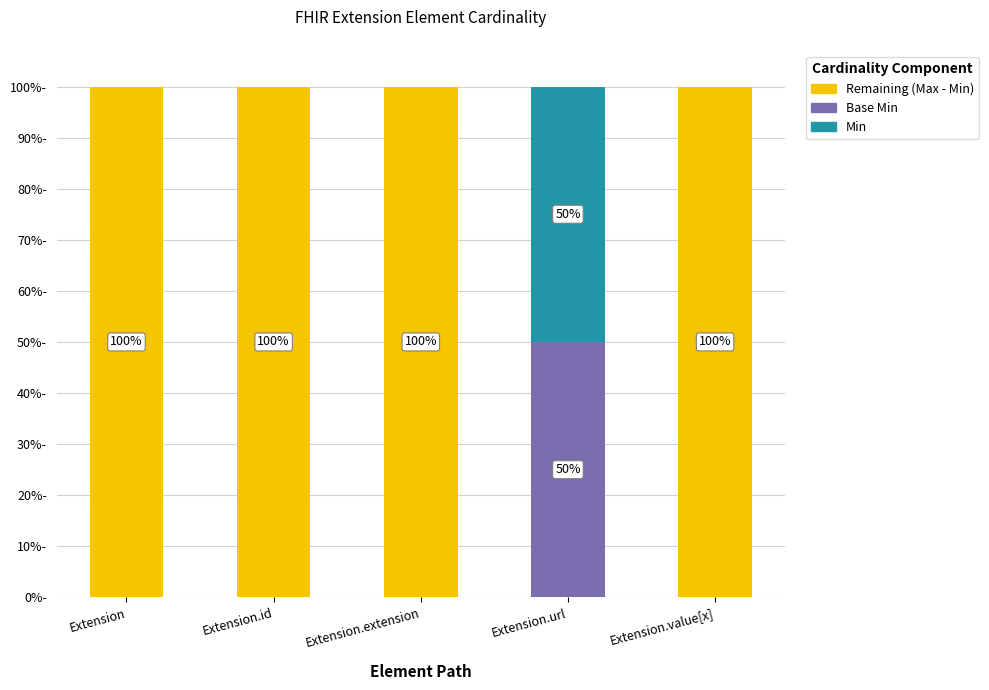

What position from the left is Extension.id?

2